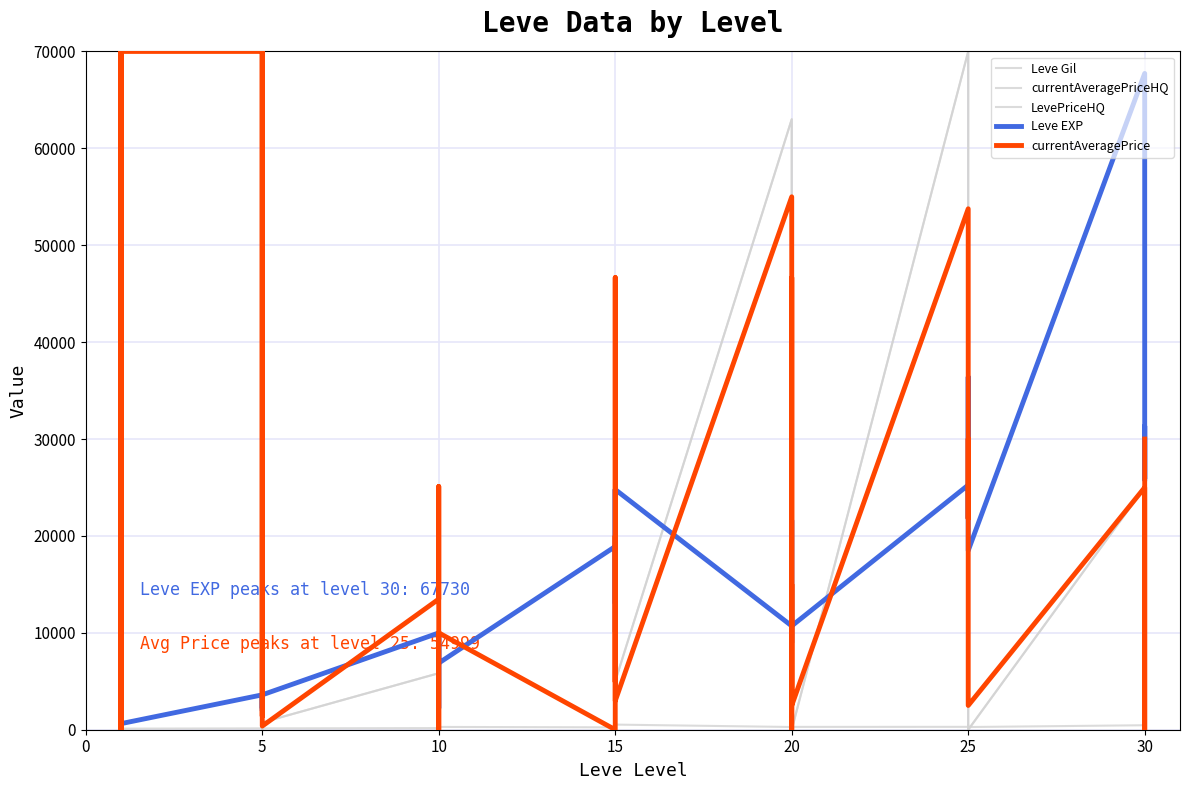

How many interior local peaks does the currentAveragePrice series have?

13